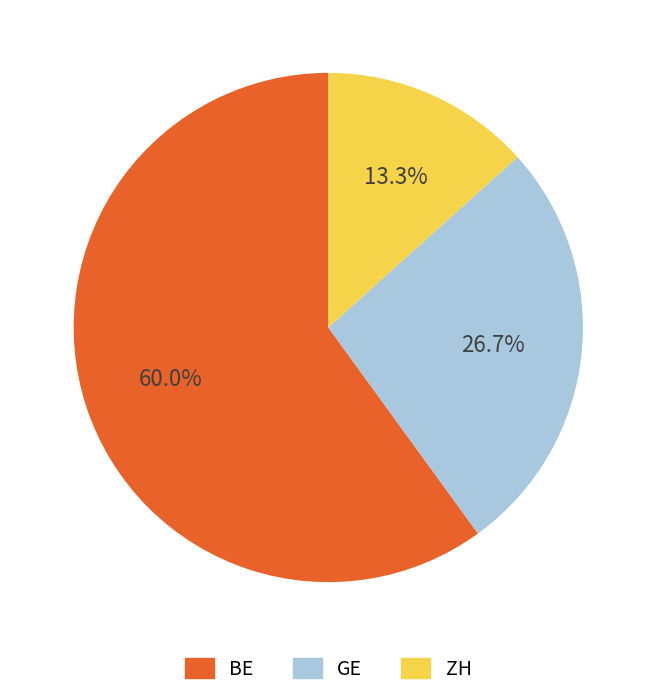

Is there a majority slice in this chart?

Yes